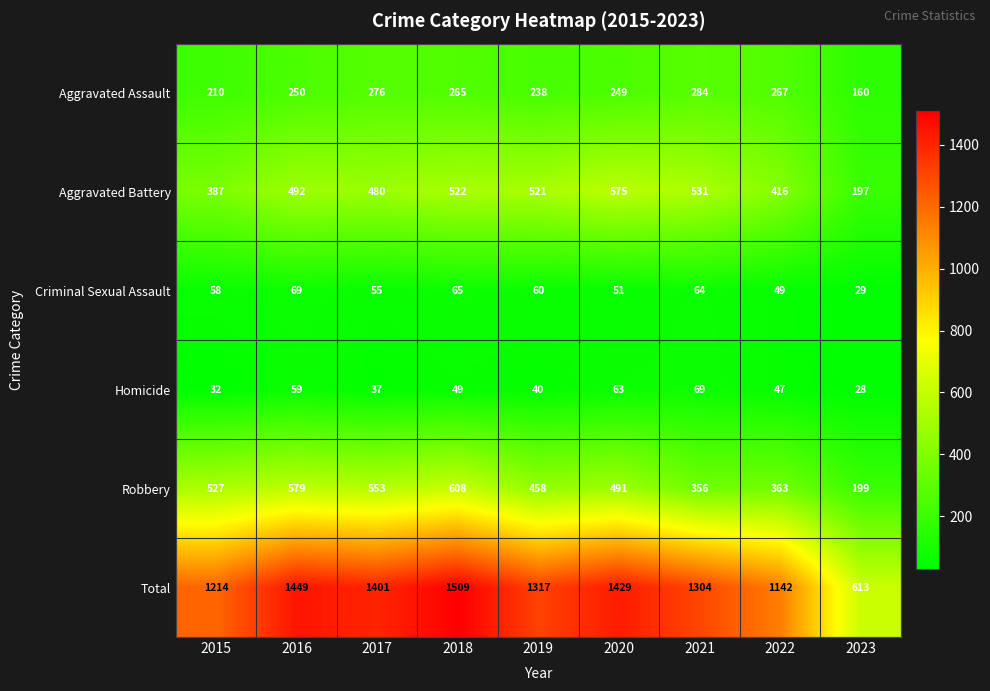

At 2023, list the series in order from smallest to largest.

Homicide, Criminal Sexual Assault, Aggravated Assault, Aggravated Battery, Robbery, Total